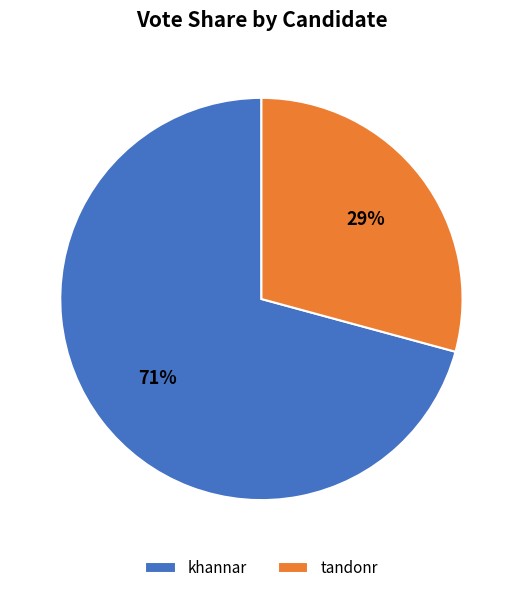

Approximately how many times larger is the value at khannar compared to tandonr?

2.4